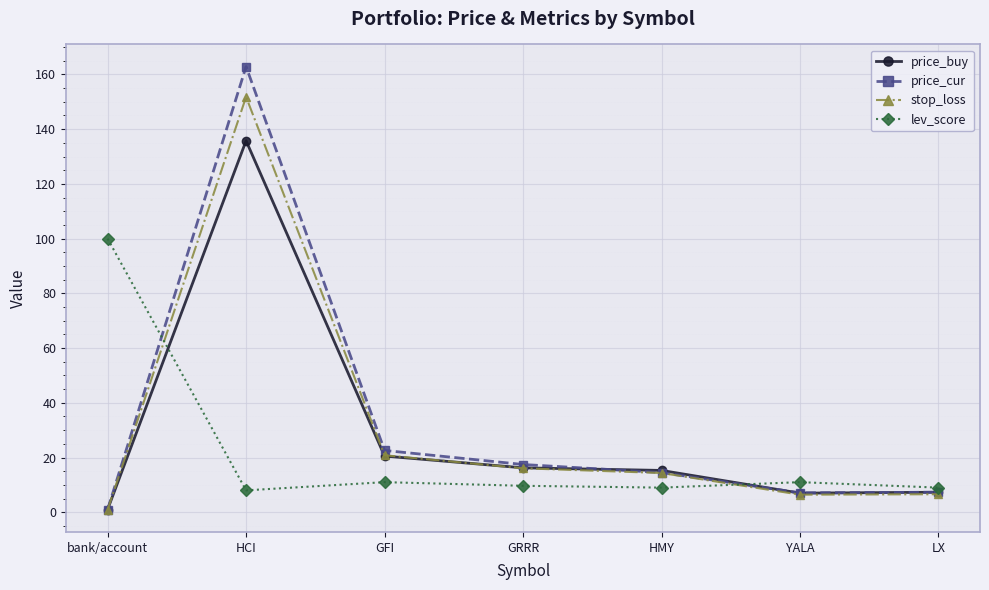

At which category is the sum across all series the highest?

HCI